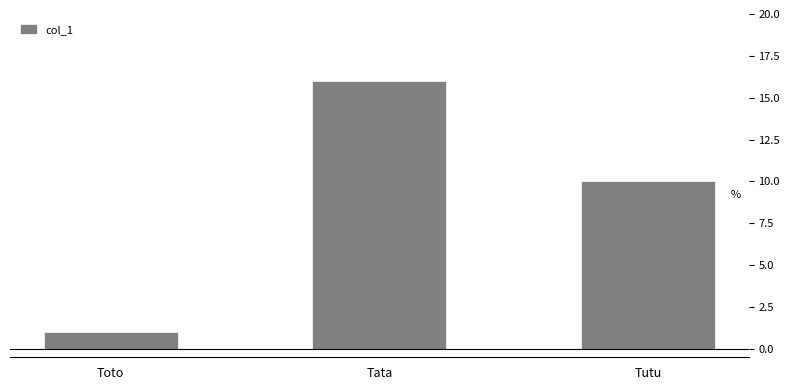

Which label corresponds to the largest value in the chart?

Tata